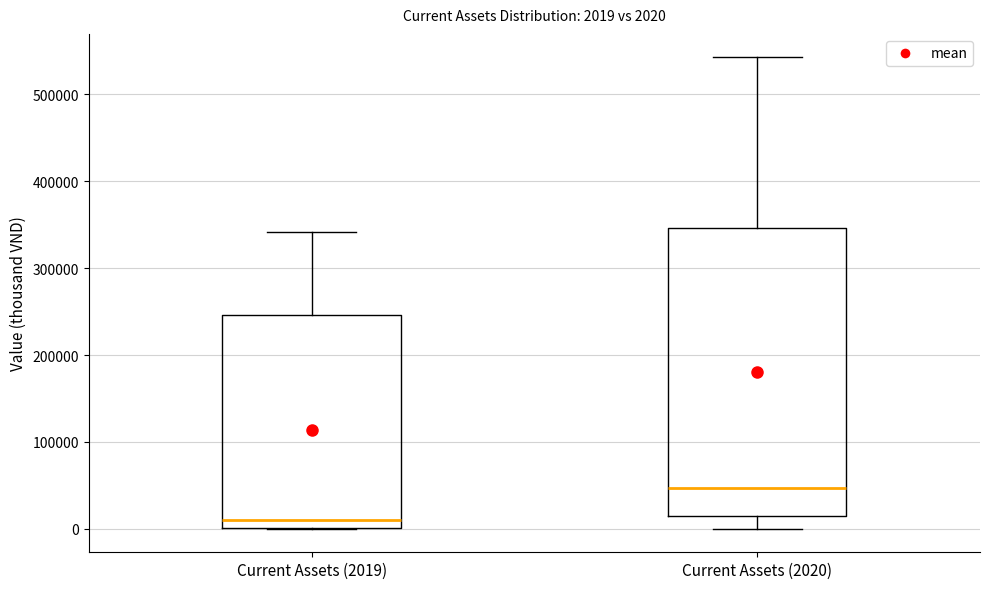

Which box has the lowest median line?

Current Assets (2019)